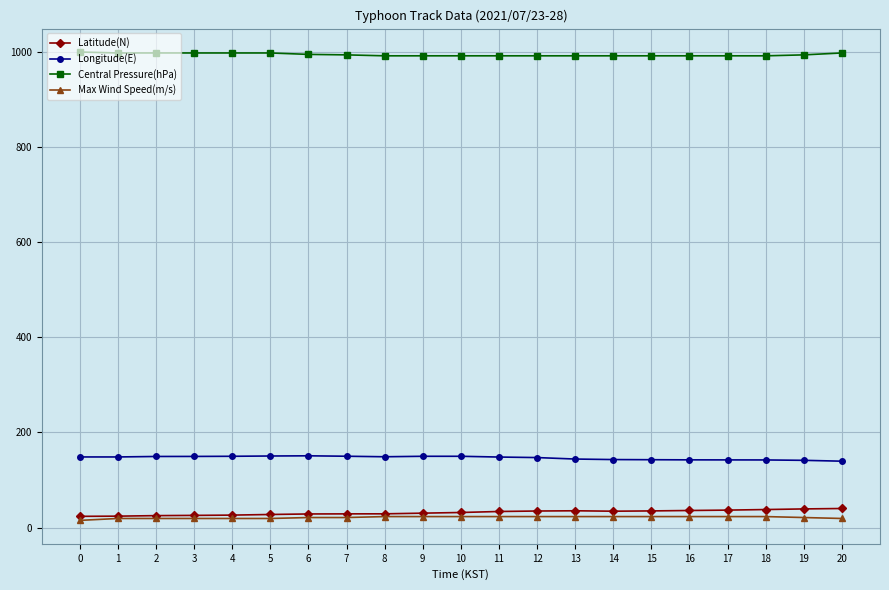

Is it true that Latitude(N) equals 23.5 at 0?

True